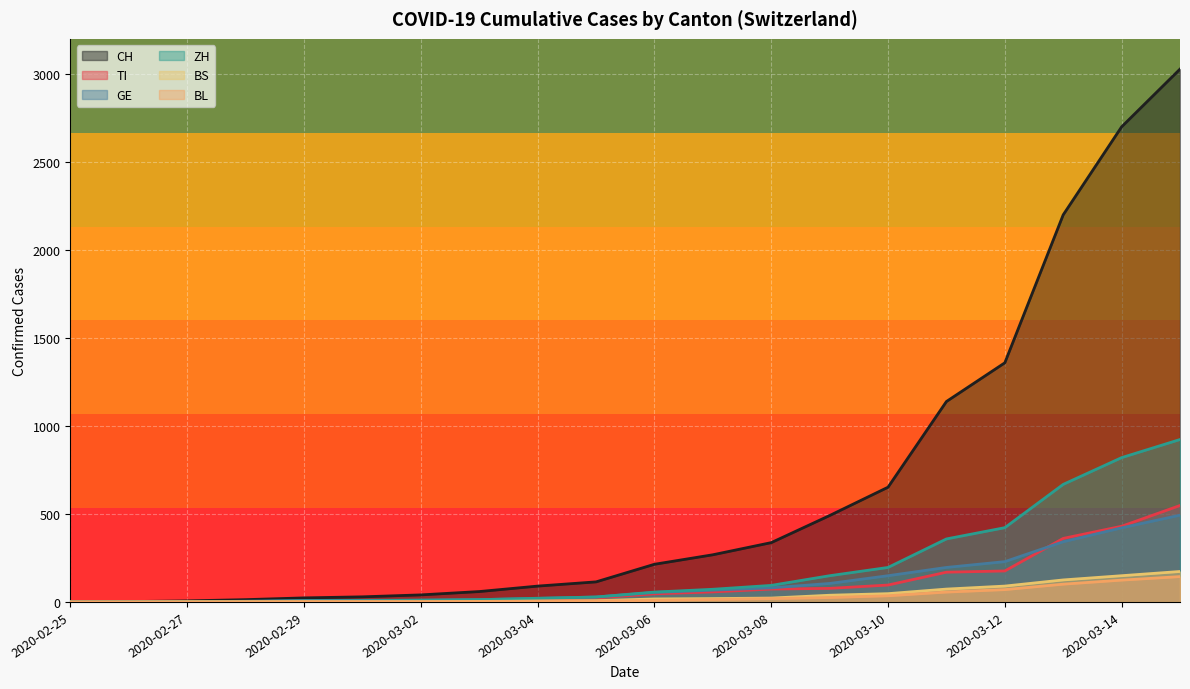

Reading left to right, extract all data points from this chart.

CH: 0	2	6	13	23	29	40	59	90	114	214	268	337	491	652	1139	1359	2200	2700	3028
TI: 0	1	1	1	2	2	4	8	14	23	46	57	73	77	96	169	176	361	430	548
GE: 0	1	1	4	8	9	10	13	20	28	54	67	80	105	149	196	229	342	421	493
ZH: 0	0	2	2	6	7	10	13	21	28	56	72	94	149	196	358	422	668	820	923
BS: 0	0	1	1	1	1	1	3	5	7	17	19	22	38	47	73	90	125	149	173
BL: 0	0	0	1	2	2	2	2	4	5	9	14	19	25	35	56	70	101	124	144